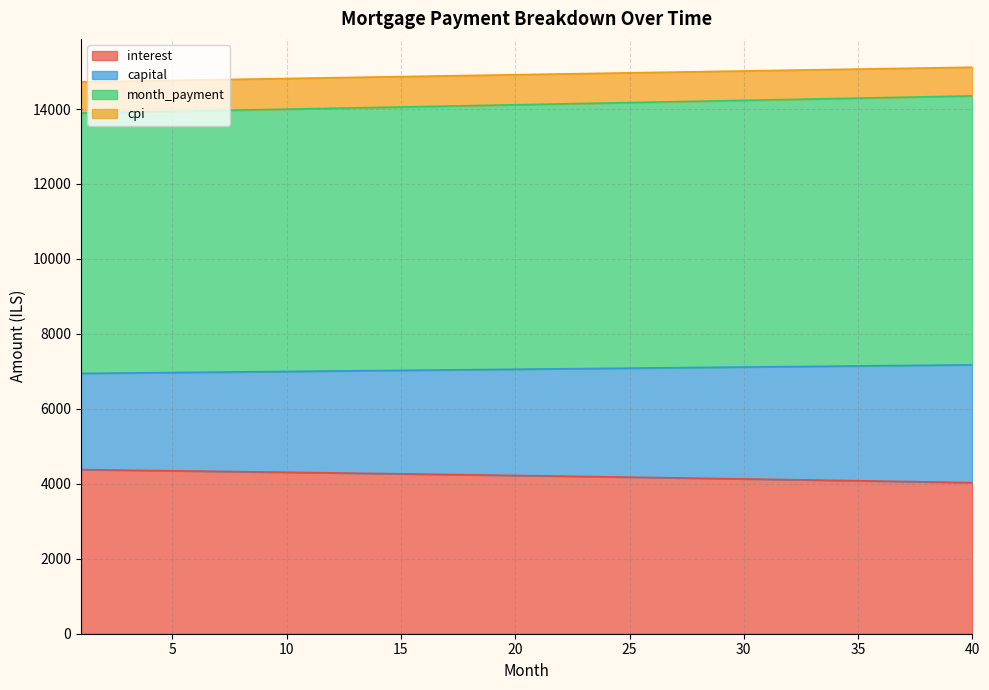

What is the value of the cpi point at the 12th from the left?

14834.8